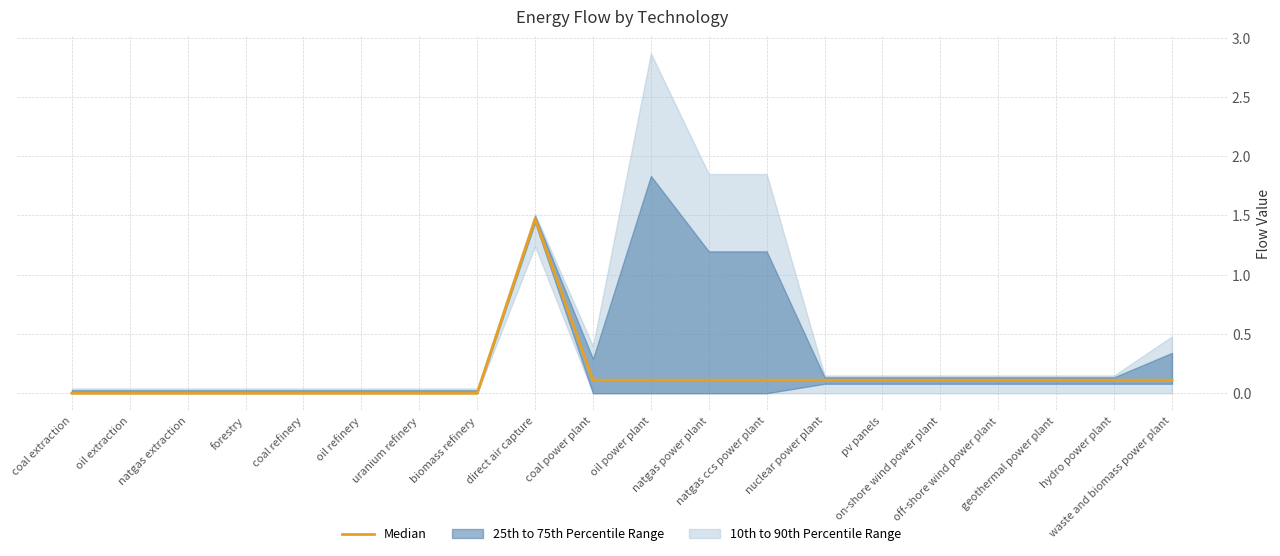

How many positive values are there?

12